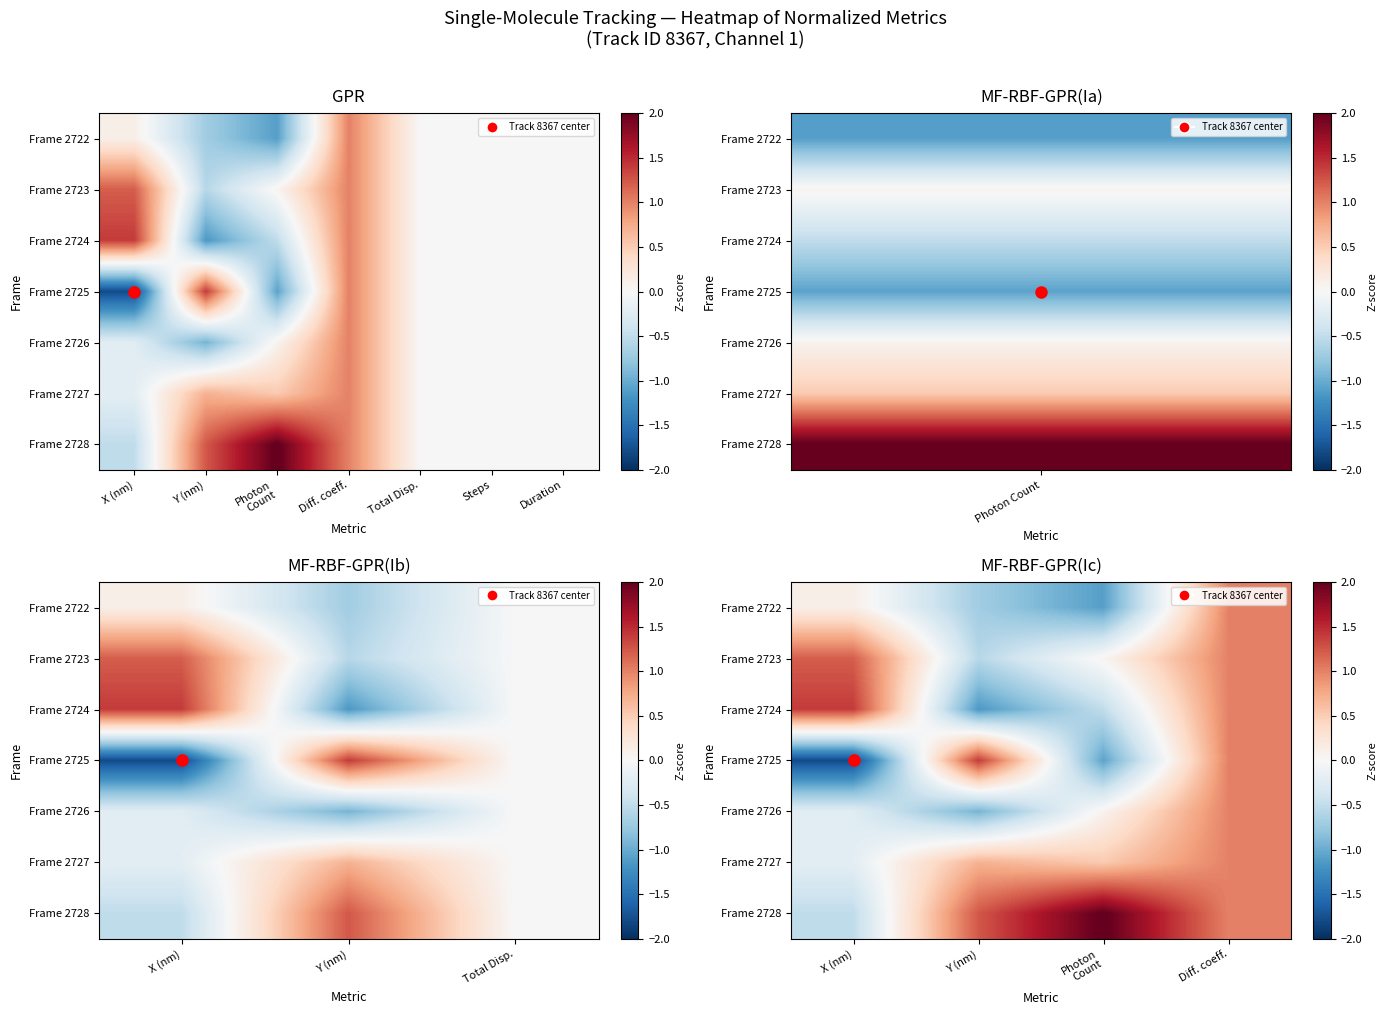

Which label corresponds to the smallest value in the chart?

X (nm)